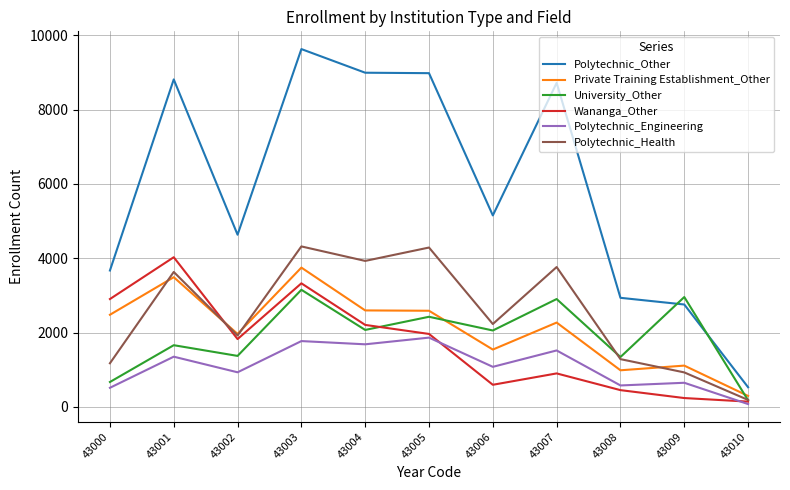

What is the difference between the second highest and second lowest values in the University_Other series?

2286